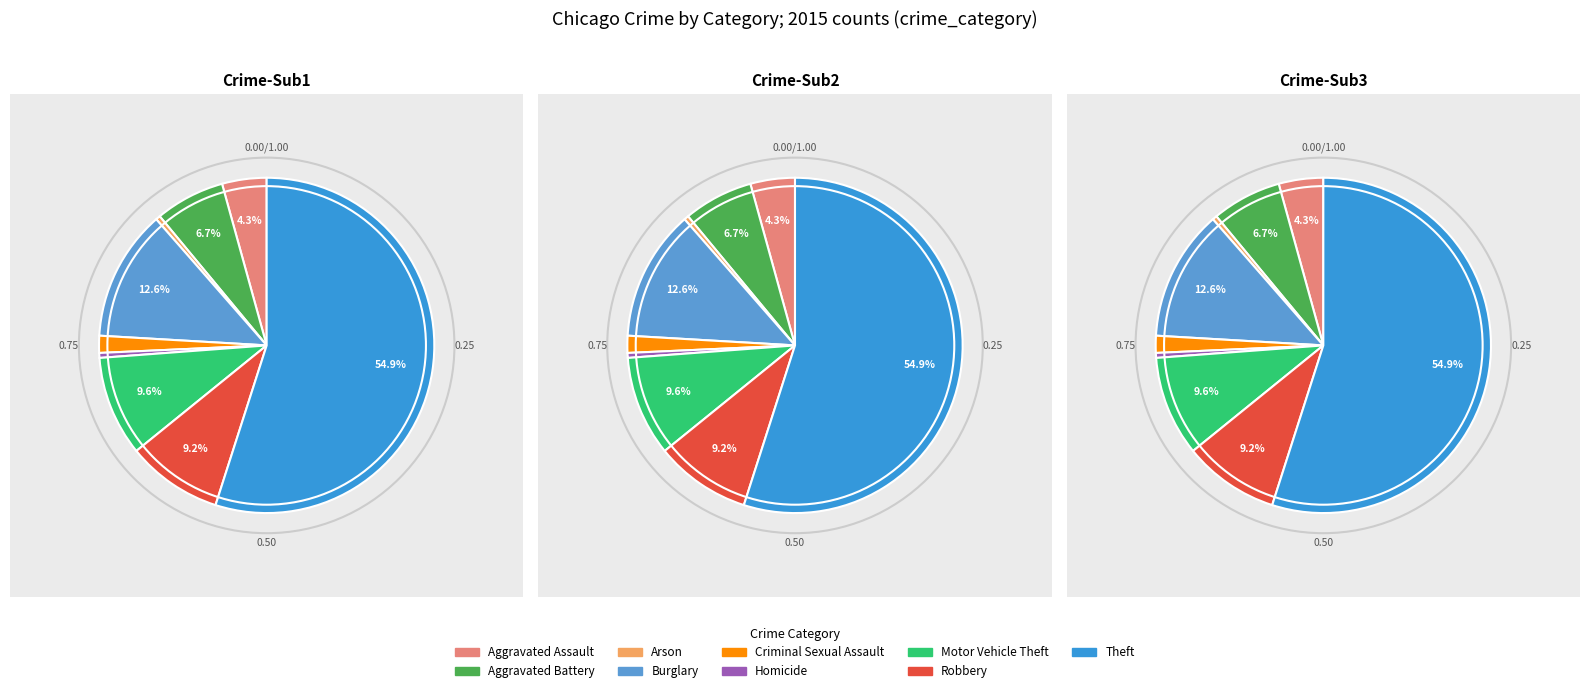

How many segments does this pie chart have?

9